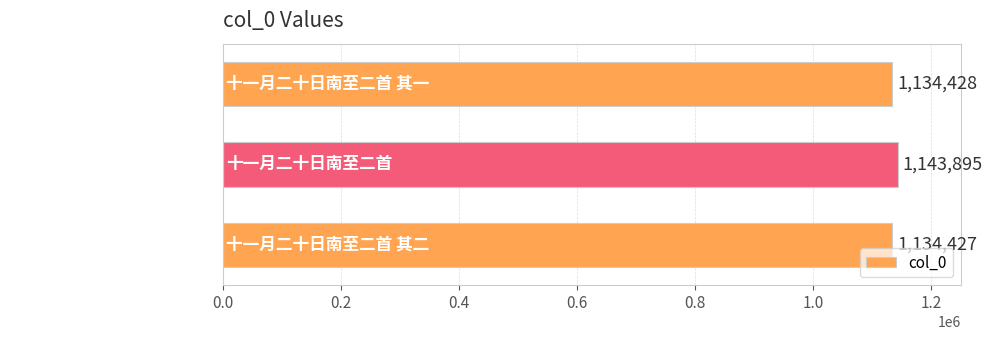

Count the number of data series in this chart.

1